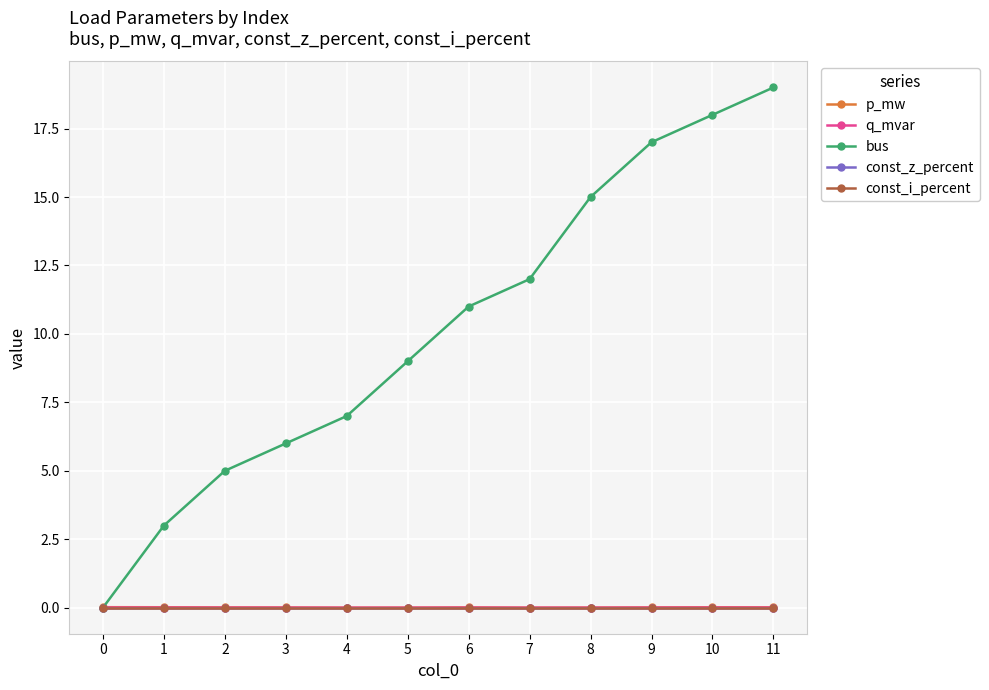

Which series has the widest spread of values?

bus